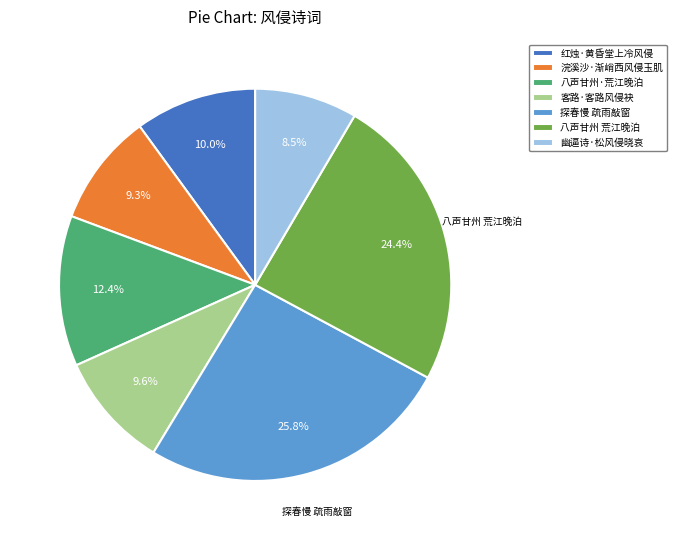

Is there any slice that represents more than half of the pie?

No